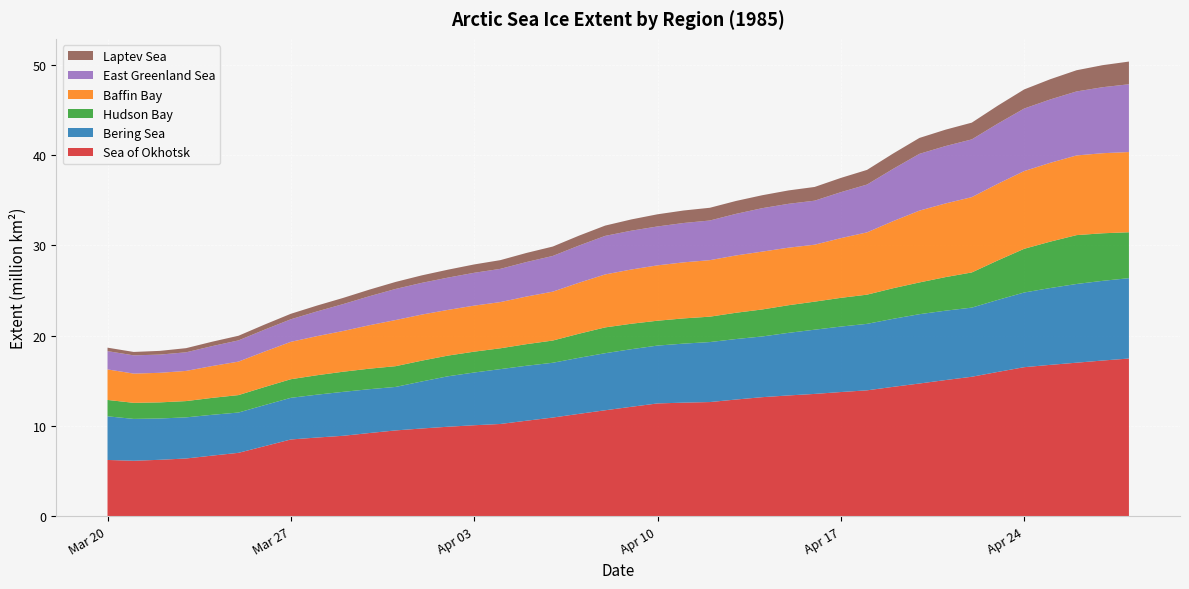

Reading right to left, list all the values displayed in this chart.

Sea of Okhotsk: 1985-04-28=17.4	1985-04-27=17.2	1985-04-26=17.0	1985-04-25=16.8	1985-04-24=16.5	1985-04-23=16.0	1985-04-22=15.4	1985-04-21=15.1	1985-04-20=14.7	1985-04-19=14.3	1985-04-18=13.9	1985-04-17=13.7	1985-04-16=13.5	1985-04-15=13.4	1985-04-14=13.2	1985-04-13=12.9	1985-04-12=12.6	1985-04-11=12.6	1985-04-10=12.5	1985-04-09=12.1	1985-04-08=11.7	1985-04-07=11.3	1985-04-06=10.9	1985-04-05=10.6	1985-04-04=10.2	1985-04-03=10.1	1985-04-02=9.9	1985-04-01=9.7	1985-03-31=9.5	1985-03-30=9.2	1985-03-29=8.9	1985-03-28=8.7	1985-03-27=8.5	1985-03-26=7.7	1985-03-25=7.0	1985-03-24=6.7	1985-03-23=6.4	1985-03-22=6.2	1985-03-21=6.1	1985-03-20=6.2
Bering Sea: 1985-04-28=8.9	1985-04-27=8.8	1985-04-26=8.7	1985-04-25=8.5	1985-04-24=8.3	1985-04-23=8.0	1985-04-22=7.7	1985-04-21=7.7	1985-04-20=7.7	1985-04-19=7.5	1985-04-18=7.4	1985-04-17=7.3	1985-04-16=7.1	1985-04-15=6.9	1985-04-14=6.7	1985-04-13=6.7	1985-04-12=6.6	1985-04-11=6.5	1985-04-10=6.4	1985-04-09=6.4	1985-04-08=6.3	1985-04-07=6.2	1985-04-06=6.1	1985-04-05=6.1	1985-04-04=6.1	1985-04-03=5.8	1985-04-02=5.6	1985-04-01=5.2	1985-03-31=4.8	1985-03-30=4.9	1985-03-29=4.9	1985-03-28=4.7	1985-03-27=4.6	1985-03-26=4.5	1985-03-25=4.5	1985-03-24=4.5	1985-03-23=4.6	1985-03-22=4.6	1985-03-21=4.6	1985-03-20=4.8
Hudson Bay: 1985-04-28=5.1	1985-04-27=5.3	1985-04-26=5.4	1985-04-25=5.1	1985-04-24=4.8	1985-04-23=4.4	1985-04-22=3.9	1985-04-21=3.7	1985-04-20=3.5	1985-04-19=3.4	1985-04-18=3.2	1985-04-17=3.2	1985-04-16=3.1	1985-04-15=3.1	1985-04-14=3.0	1985-04-13=2.9	1985-04-12=2.8	1985-04-11=2.8	1985-04-10=2.8	1985-04-09=2.8	1985-04-08=2.9	1985-04-07=2.7	1985-04-06=2.5	1985-04-05=2.4	1985-04-04=2.3	1985-04-03=2.3	1985-04-02=2.3	1985-04-01=2.3	1985-03-31=2.3	1985-03-30=2.3	1985-03-29=2.2	1985-03-28=2.2	1985-03-27=2.1	1985-03-26=2.0	1985-03-25=1.9	1985-03-24=1.9	1985-03-23=1.8	1985-03-22=1.8	1985-03-21=1.8	1985-03-20=1.8
Baffin Bay: 1985-04-28=8.9	1985-04-27=8.9	1985-04-26=8.8	1985-04-25=8.7	1985-04-24=8.6	1985-04-23=8.5	1985-04-22=8.3	1985-04-21=8.2	1985-04-20=8.0	1985-04-19=7.4	1985-04-18=6.9	1985-04-17=6.6	1985-04-16=6.3	1985-04-15=6.4	1985-04-14=6.4	1985-04-13=6.3	1985-04-12=6.3	1985-04-11=6.2	1985-04-10=6.1	1985-04-09=6.0	1985-04-08=5.9	1985-04-07=5.6	1985-04-06=5.4	1985-04-05=5.3	1985-04-04=5.1	1985-04-03=5.1	1985-04-02=5.1	1985-04-01=5.1	1985-03-31=5.1	1985-03-30=4.8	1985-03-29=4.5	1985-03-28=4.3	1985-03-27=4.1	1985-03-26=3.9	1985-03-25=3.7	1985-03-24=3.5	1985-03-23=3.3	1985-03-22=3.3	1985-03-21=3.2	1985-03-20=3.4
East Greenland Sea: 1985-04-28=7.5	1985-04-27=7.3	1985-04-26=7.1	1985-04-25=7.0	1985-04-24=6.9	1985-04-23=6.7	1985-04-22=6.4	1985-04-21=6.4	1985-04-20=6.3	1985-04-19=5.8	1985-04-18=5.3	1985-04-17=5.1	1985-04-16=4.9	1985-04-15=4.9	1985-04-14=4.8	1985-04-13=4.6	1985-04-12=4.4	1985-04-11=4.4	1985-04-10=4.3	1985-04-09=4.3	1985-04-08=4.3	1985-04-07=4.1	1985-04-06=4.0	1985-04-05=3.8	1985-04-04=3.7	1985-04-03=3.6	1985-04-02=3.6	1985-04-01=3.5	1985-03-31=3.4	1985-03-30=3.2	1985-03-29=3.0	1985-03-28=2.7	1985-03-27=2.5	1985-03-26=2.4	1985-03-25=2.3	1985-03-24=2.2	1985-03-23=2.1	1985-03-22=2.0	1985-03-21=2.0	1985-03-20=2.0
Laptev Sea: 1985-04-28=2.5	1985-04-27=2.4	1985-04-26=2.3	1985-04-25=2.2	1985-04-24=2.1	1985-04-23=2.0	1985-04-22=1.9	1985-04-21=1.8	1985-04-20=1.8	1985-04-19=1.7	1985-04-18=1.6	1985-04-17=1.6	1985-04-16=1.5	1985-04-15=1.5	1985-04-14=1.4	1985-04-13=1.4	1985-04-12=1.4	1985-04-11=1.4	1985-04-10=1.3	1985-04-09=1.2	1985-04-08=1.1	1985-04-07=1.1	1985-04-06=1.0	1985-04-05=1.0	1985-04-04=1.0	1985-04-03=0.9	1985-04-02=0.9	1985-04-01=0.8	1985-03-31=0.8	1985-03-30=0.7	1985-03-29=0.7	1985-03-28=0.6	1985-03-27=0.6	1985-03-26=0.6	1985-03-25=0.5	1985-03-24=0.5	1985-03-23=0.5	1985-03-22=0.4	1985-03-21=0.4	1985-03-20=0.4